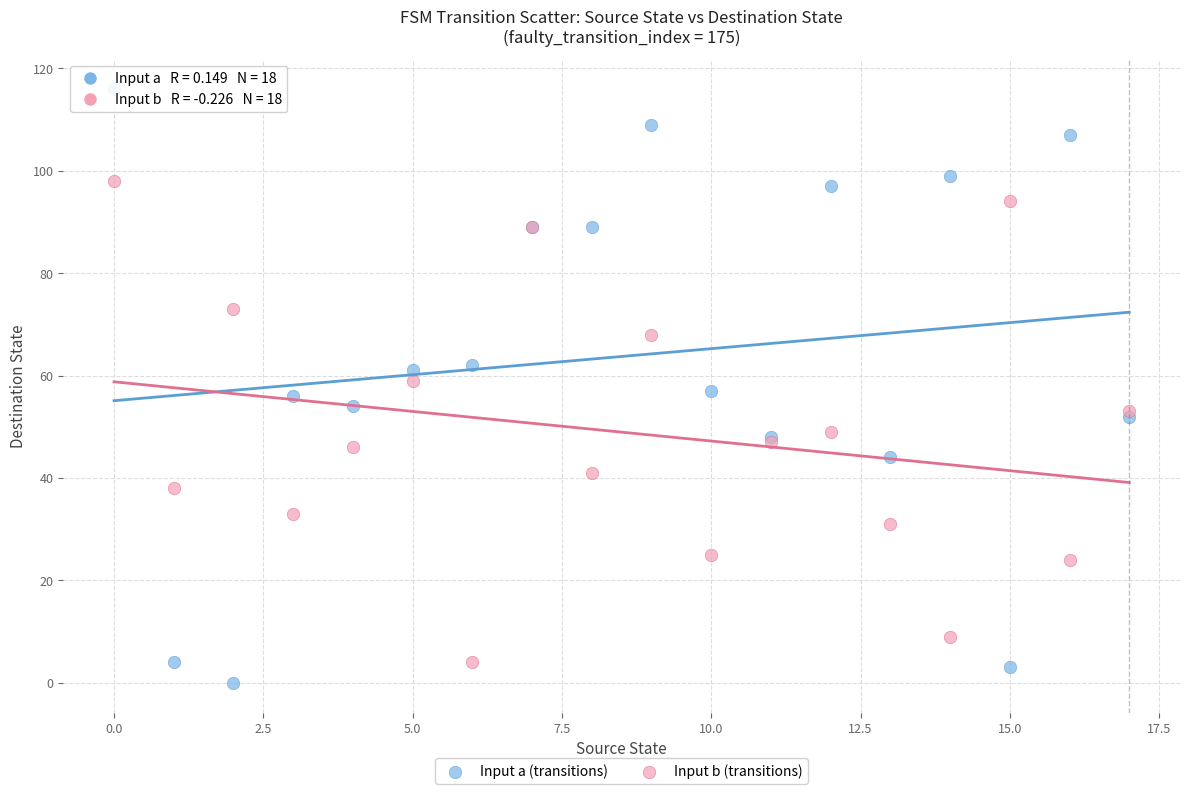

Which series contains the highest Y value?

Input a (transitions)